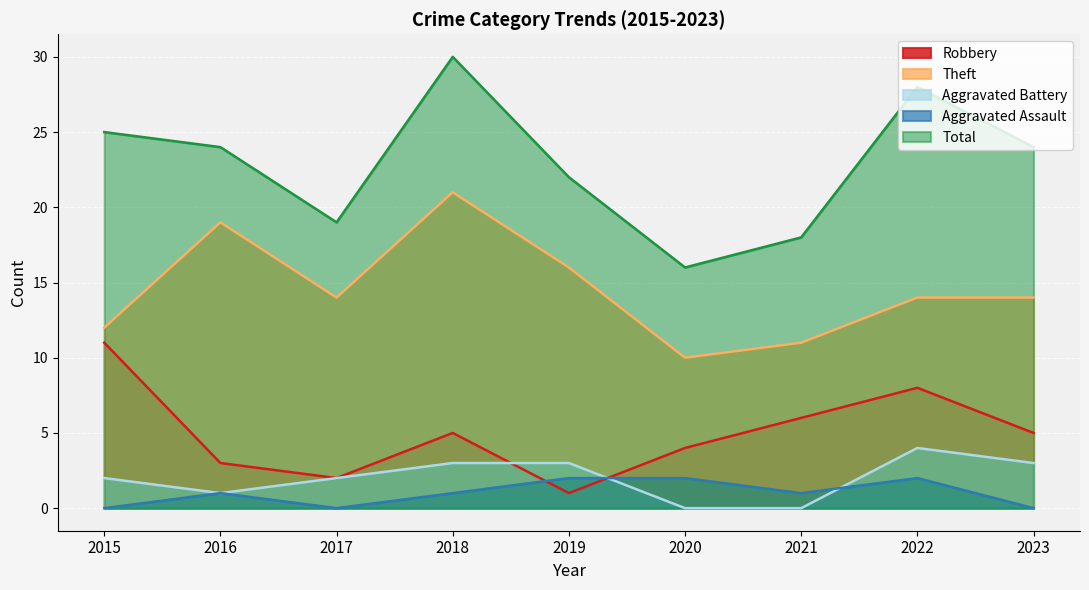

How many positive values does the Aggravated Battery series have?

7